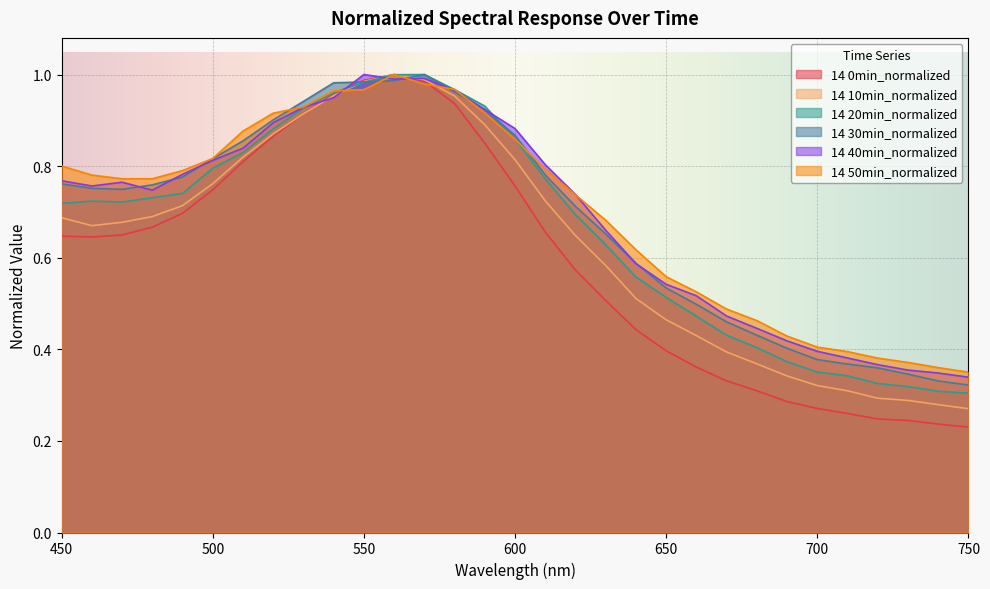

Reading left to right, extract all data points from this chart.

14 0min_normalized: 0.6	0.6	0.6	0.7	0.7	0.7	0.8	0.9	0.9	1.0	1.0	1.0	1.0	0.9	0.9	0.8	0.7	0.6	0.5	0.4	0.4	0.4	0.3	0.3	0.3	0.3	0.3	0.2	0.2	0.2	0.2
14 10min_normalized: 0.7	0.7	0.7	0.7	0.7	0.8	0.8	0.9	0.9	1.0	1.0	1.0	1.0	1.0	0.9	0.8	0.7	0.6	0.6	0.5	0.5	0.4	0.4	0.4	0.3	0.3	0.3	0.3	0.3	0.3	0.3
14 20min_normalized: 0.7	0.7	0.7	0.7	0.7	0.8	0.8	0.9	0.9	1.0	1.0	1.0	1.0	1.0	0.9	0.9	0.8	0.7	0.6	0.6	0.5	0.5	0.4	0.4	0.4	0.4	0.3	0.3	0.3	0.3	0.3
14 30min_normalized: 0.8	0.8	0.7	0.8	0.8	0.8	0.9	0.9	0.9	1.0	1.0	1.0	1.0	1.0	0.9	0.9	0.8	0.7	0.7	0.6	0.5	0.5	0.5	0.4	0.4	0.4	0.4	0.4	0.3	0.3	0.3
14 40min_normalized: 0.8	0.8	0.8	0.7	0.8	0.8	0.8	0.9	0.9	0.9	1.0	1.0	1.0	1.0	0.9	0.9	0.8	0.7	0.7	0.6	0.5	0.5	0.5	0.4	0.4	0.4	0.4	0.4	0.4	0.3	0.3
14 50min_normalized: 0.8	0.8	0.8	0.8	0.8	0.8	0.9	0.9	0.9	1.0	1.0	1.0	1.0	1.0	0.9	0.9	0.8	0.7	0.7	0.6	0.6	0.5	0.5	0.5	0.4	0.4	0.4	0.4	0.4	0.4	0.4